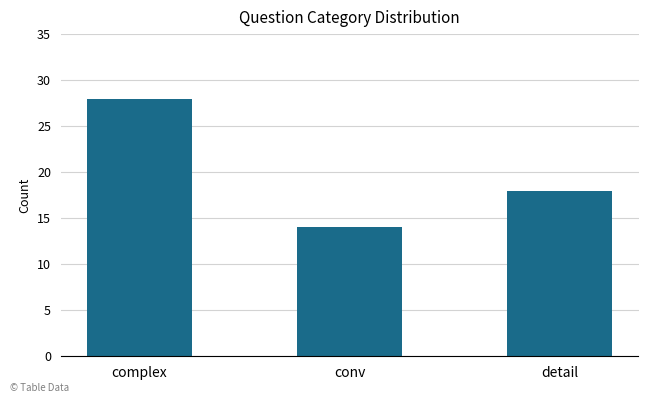

At which label is the value closest to 21?

detail